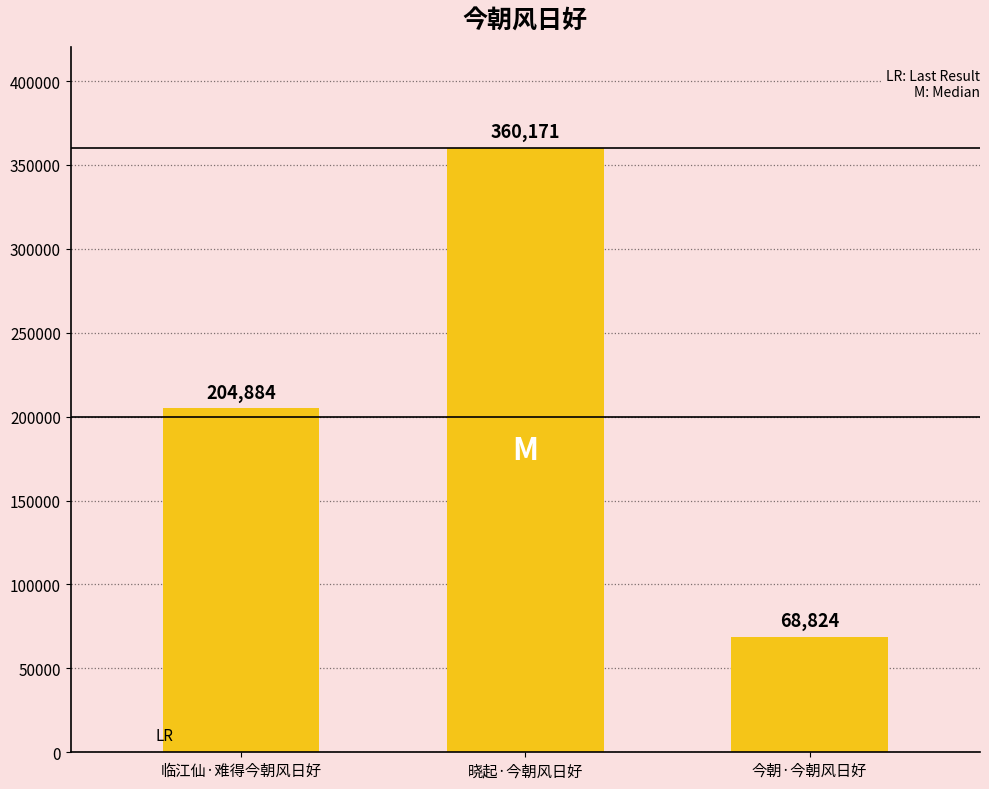

How many bars are there in total?

3